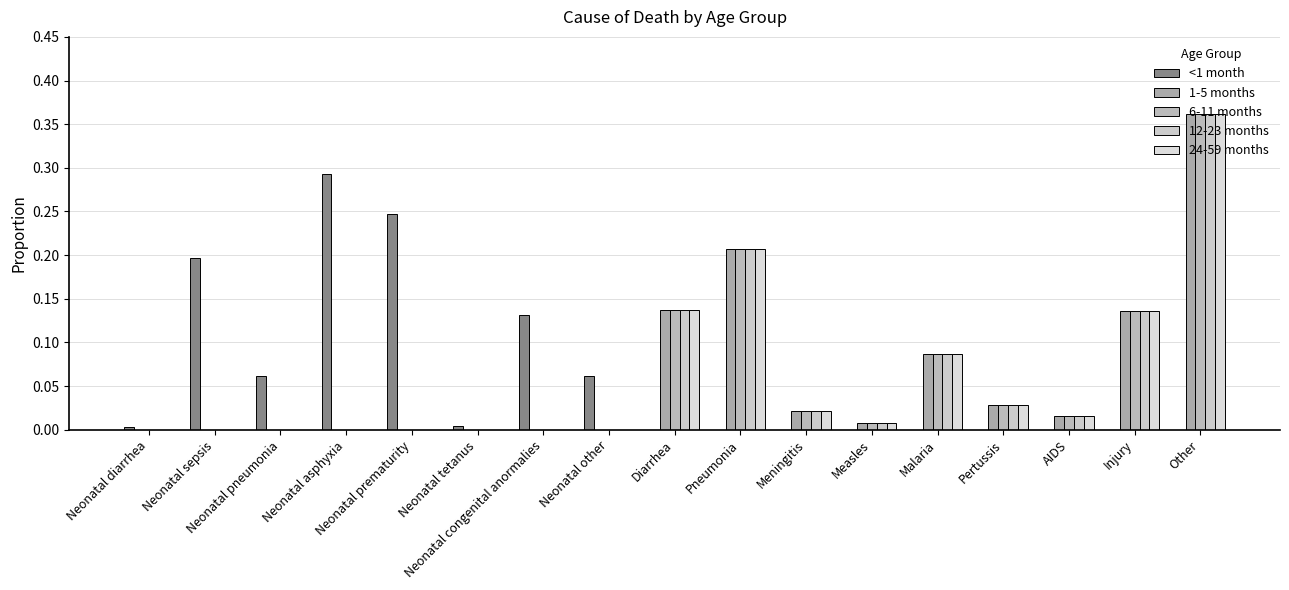

The value of 6-11 months at Neonatal sepsis is -0.2. True or false?

False